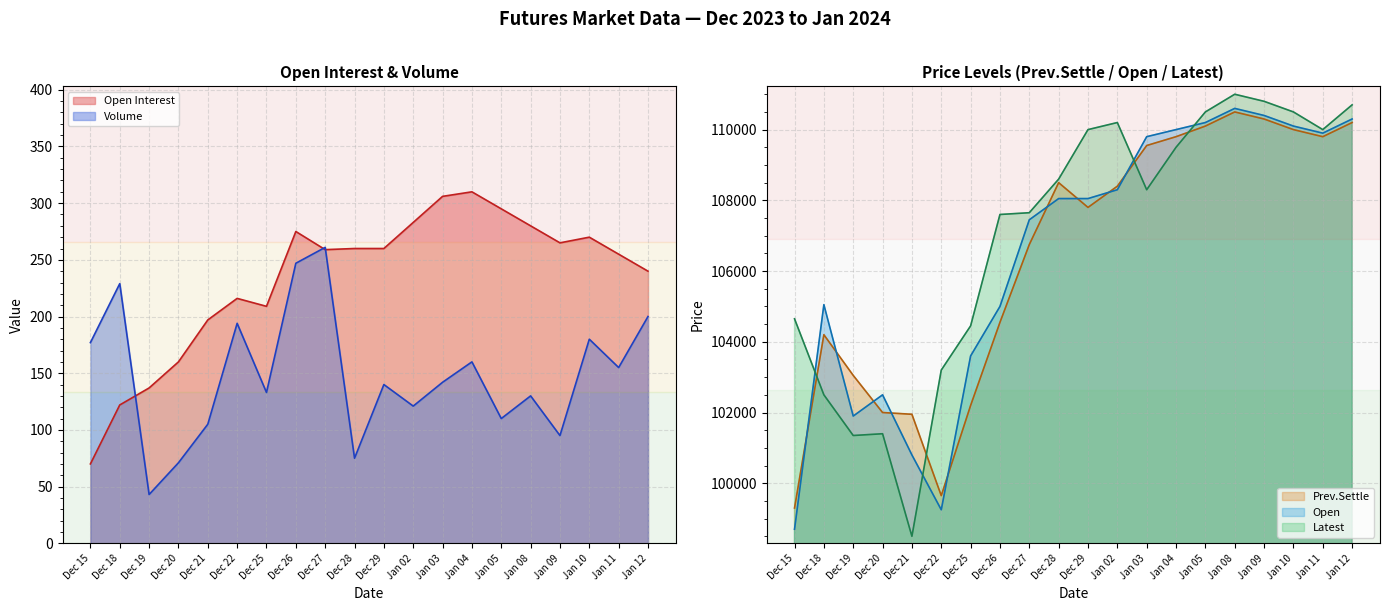

Read the Prev.Settle value at Dec 22.

99650